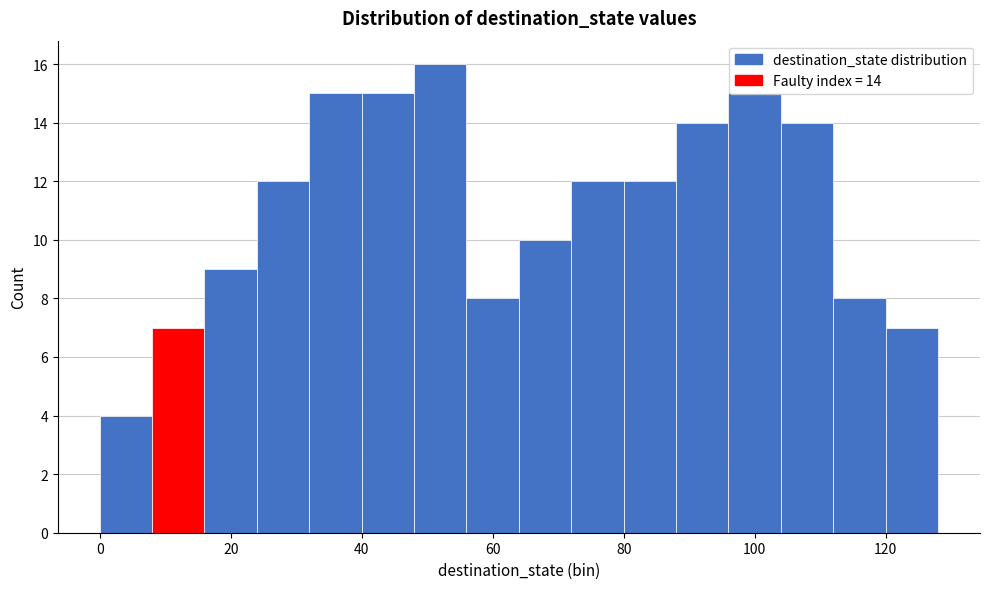

Over which range of the x-axis is the bar tallest?

48 to 56